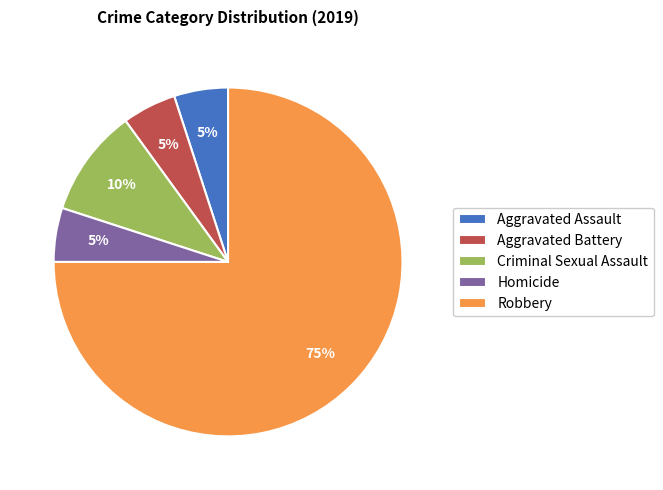

To the nearest percent, what is the combined percentage of Aggravated Assault and Aggravated Battery?

10%